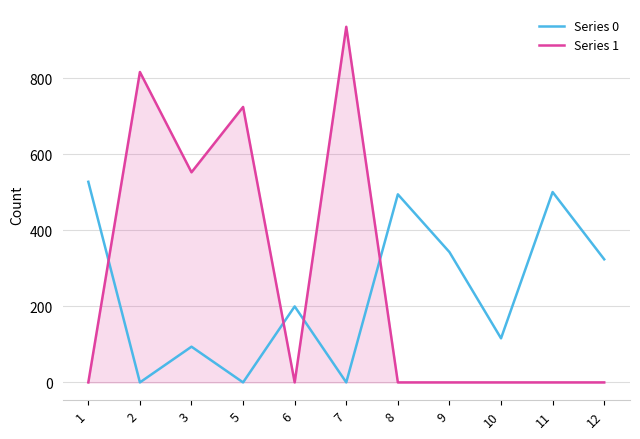

Read the Series 0 value at 9, to the nearest 10.

340